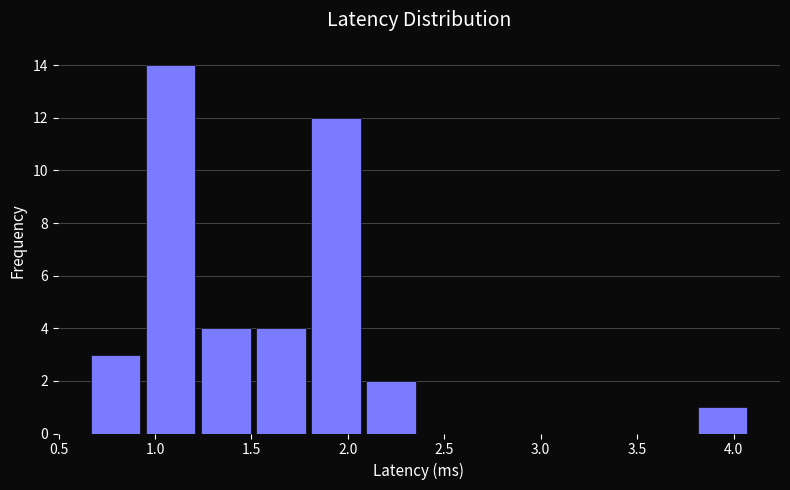

How tall is the bar that spans 0.65 to 0.95 on the x-axis? Neither the bar edges nor the heights are printed on the chart, so give them approximately, as read against the axes.

3